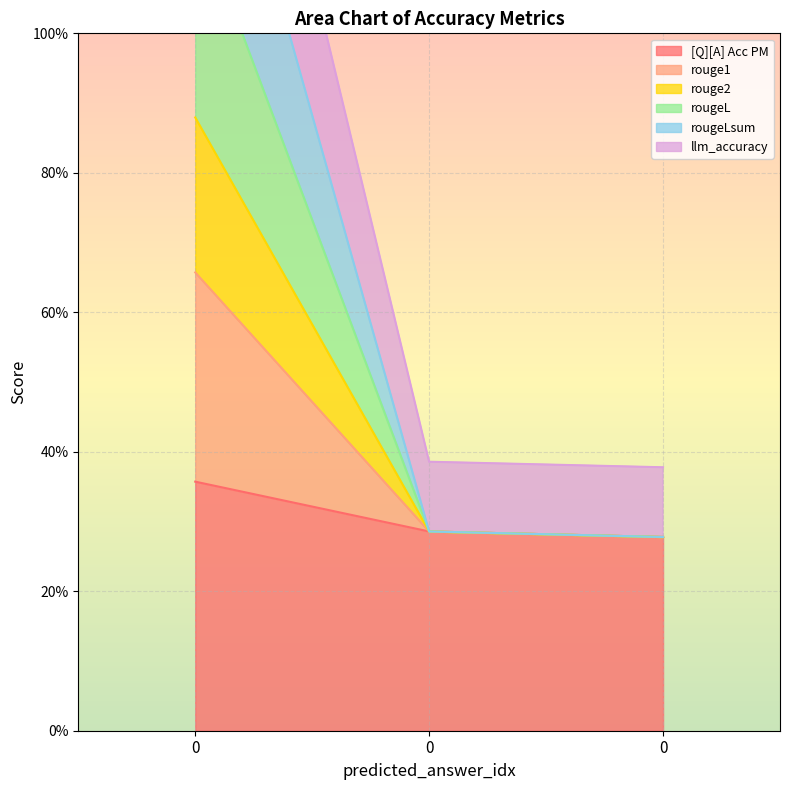

What is the spread (max minus min) of values at 0?

1.4